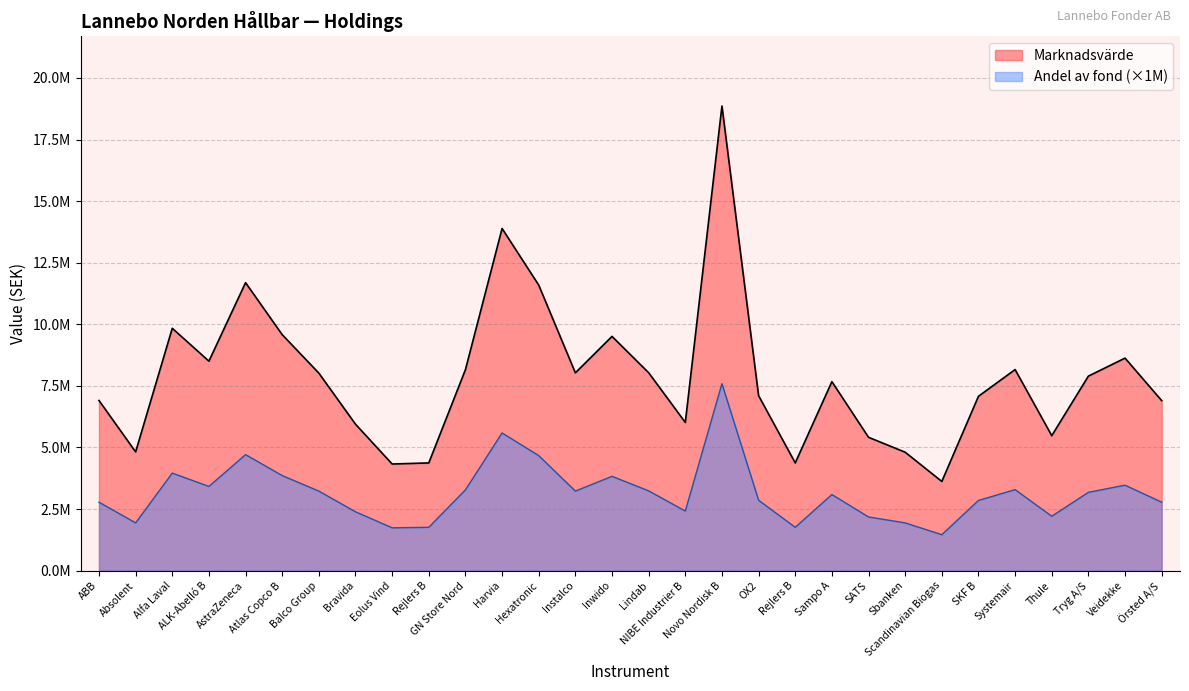

What is the difference between the maximum and minimum values in the Marknadsvärde series?

15238359.4